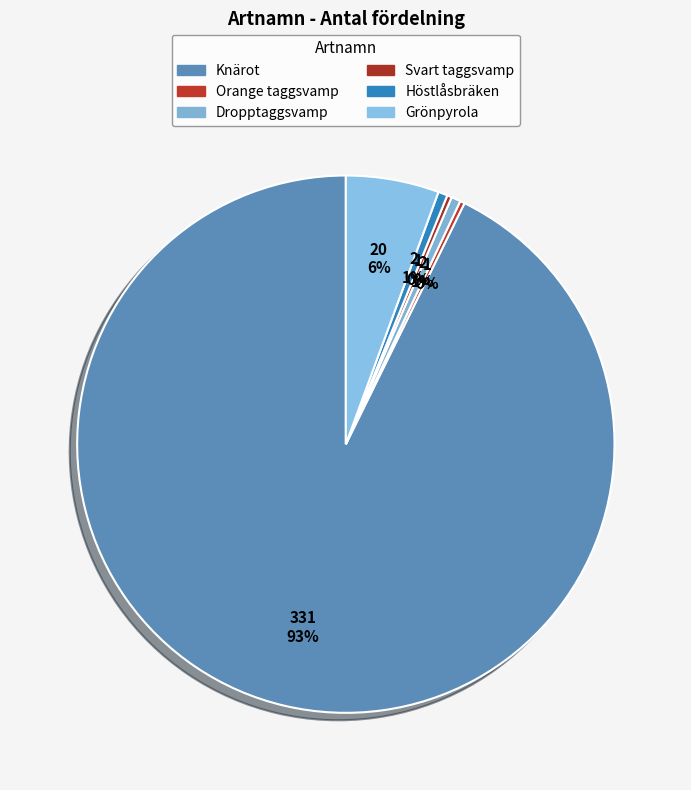

How much of the chart is everything except Svart taggsvamp?

99.7%